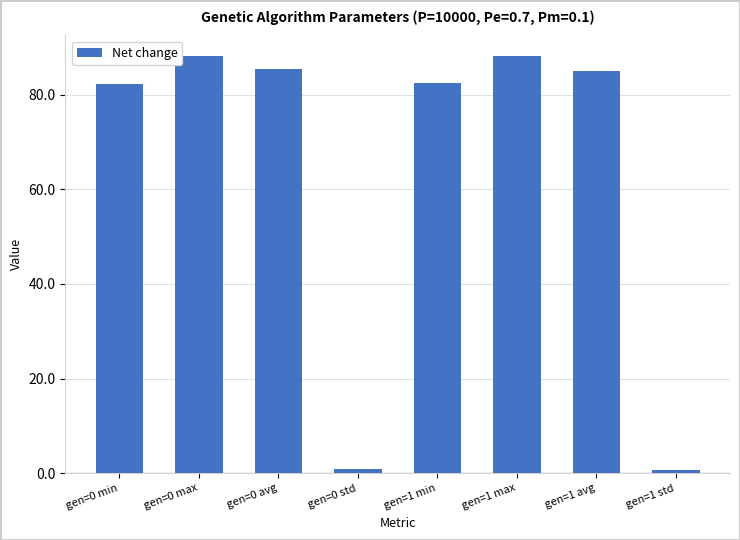

What is the label of the 8th bar from the right?

gen=0 min